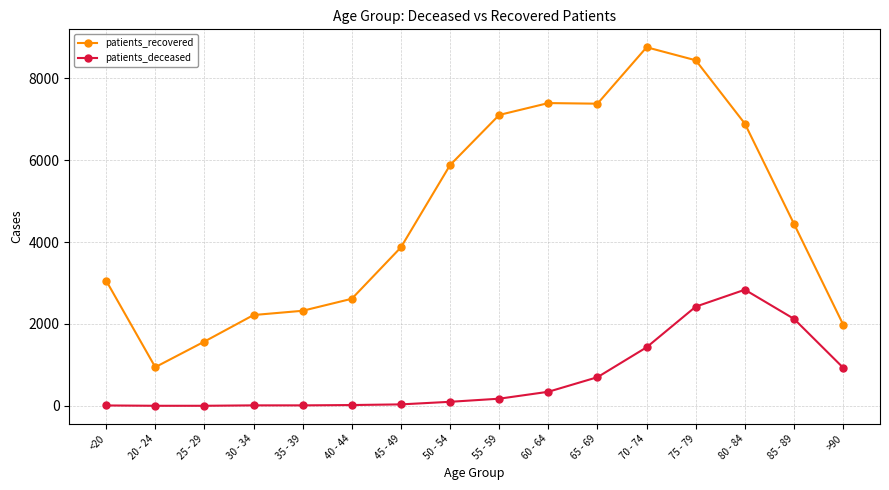

Which series has the widest spread of values?

patients_recovered